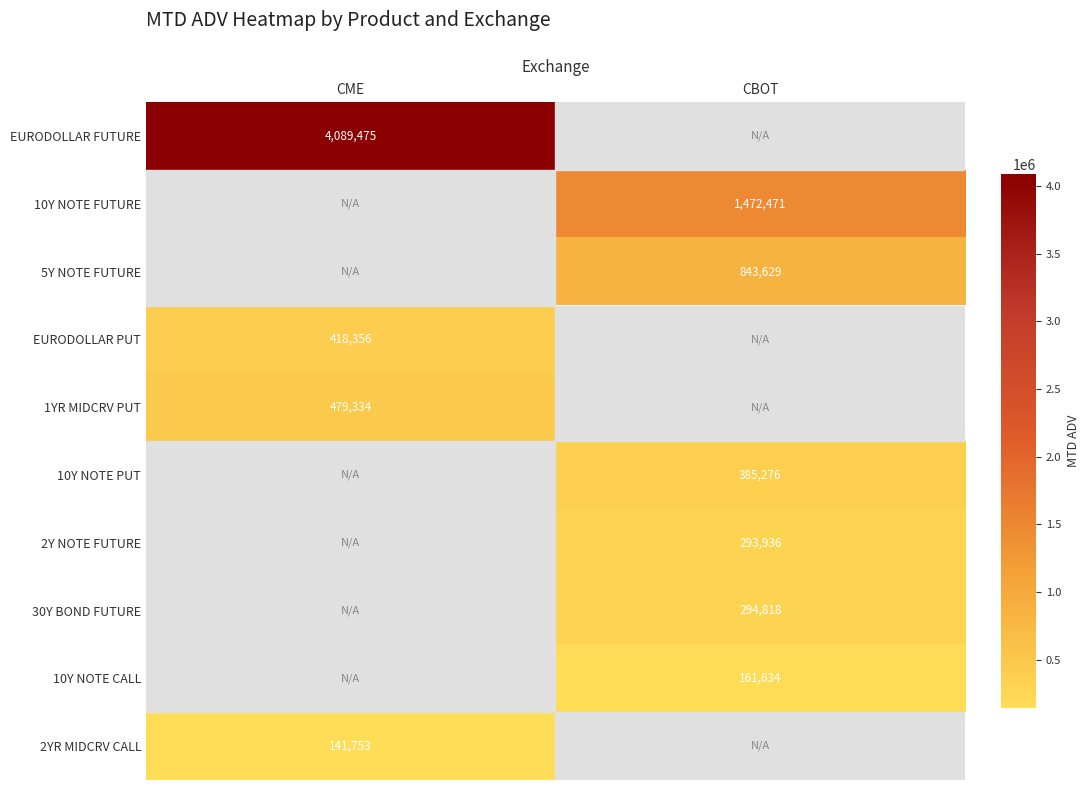

True or false: 5Y NOTE FUTURE has a value of 843629 at CBOT.

True